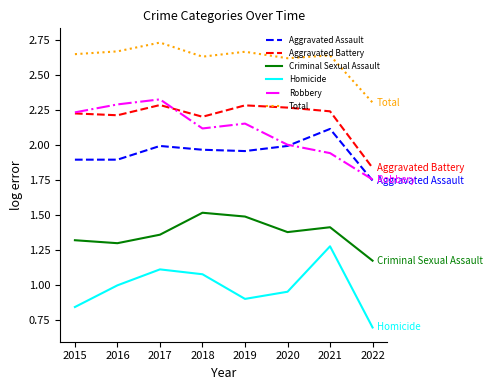

True or false: Aggravated Battery and Aggravated Assault intersect in this chart.

False